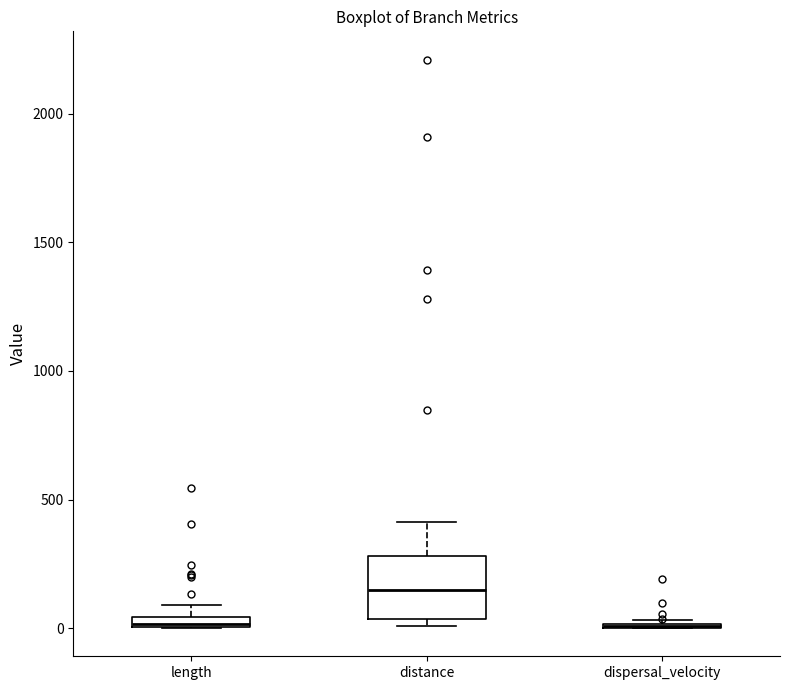

Which box is the tallest, from its lower edge to its upper edge?

distance